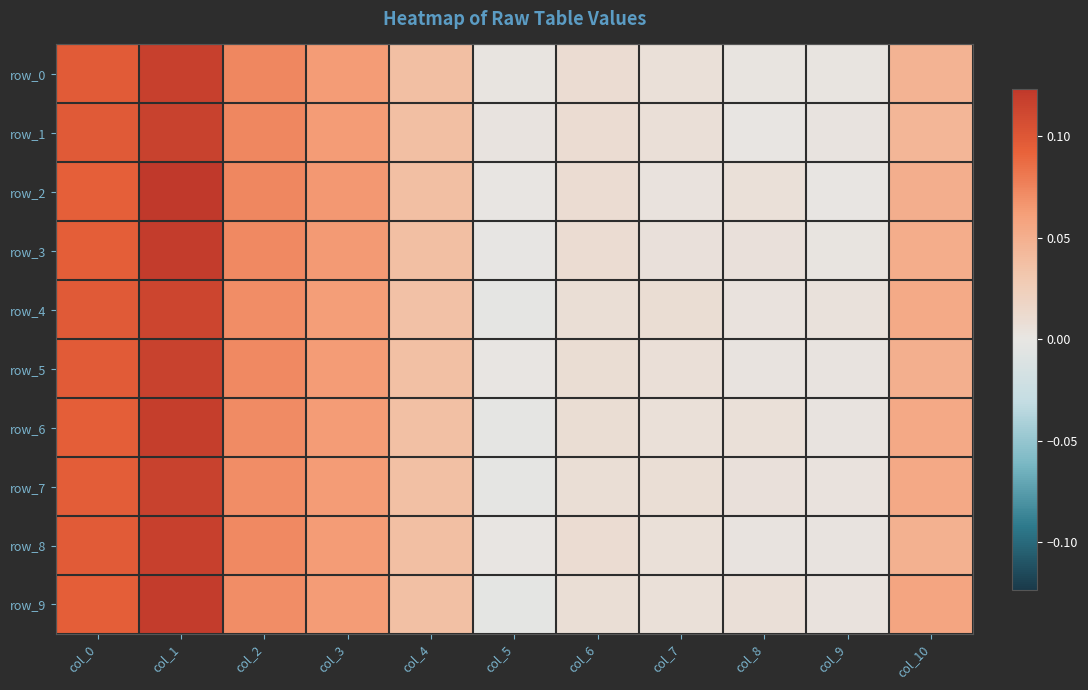

Which series has the largest total across all categories?

row_2